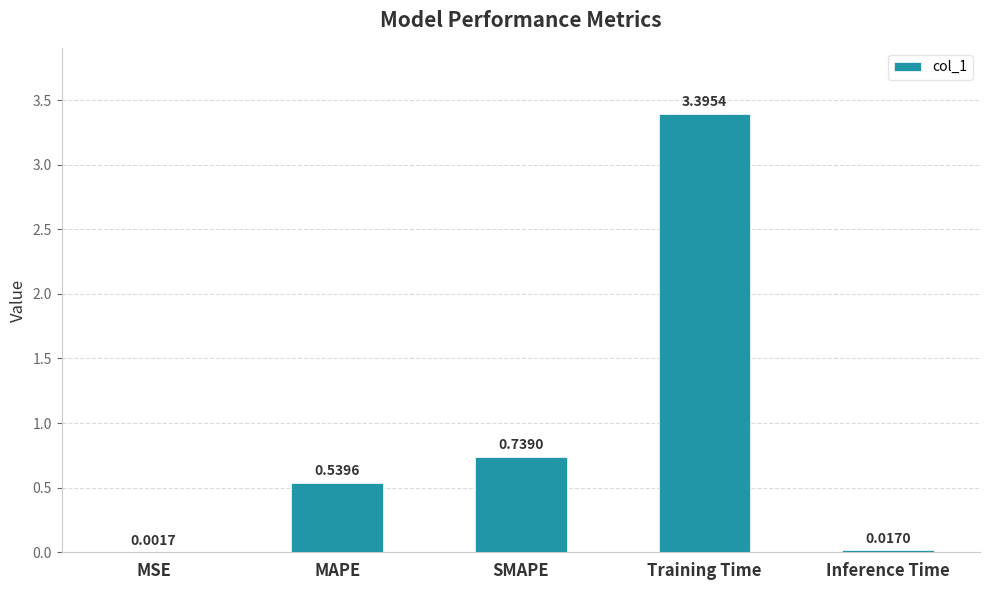

Between MAPE and MSE, which is larger?

MAPE